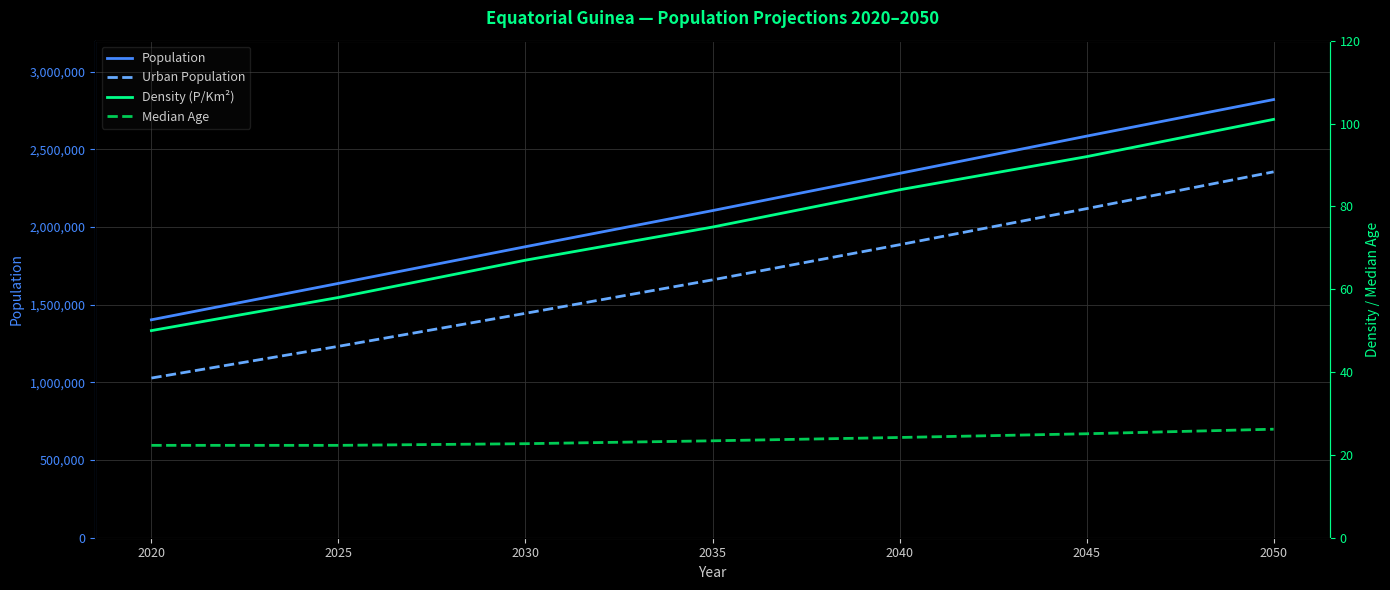

The value of Population at 2050 is 2820925.0. True or false?

True